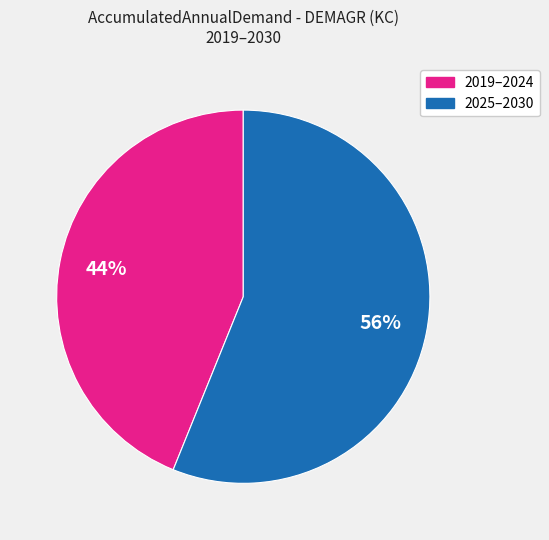

Is there a majority slice in this chart?

Yes